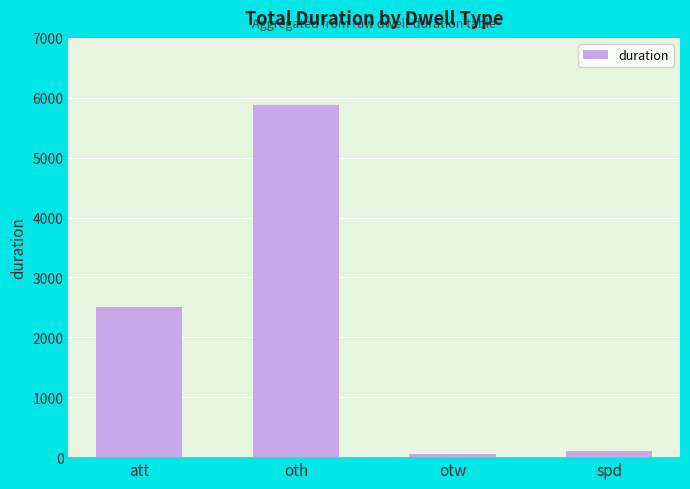

What position from the left is otw?

3